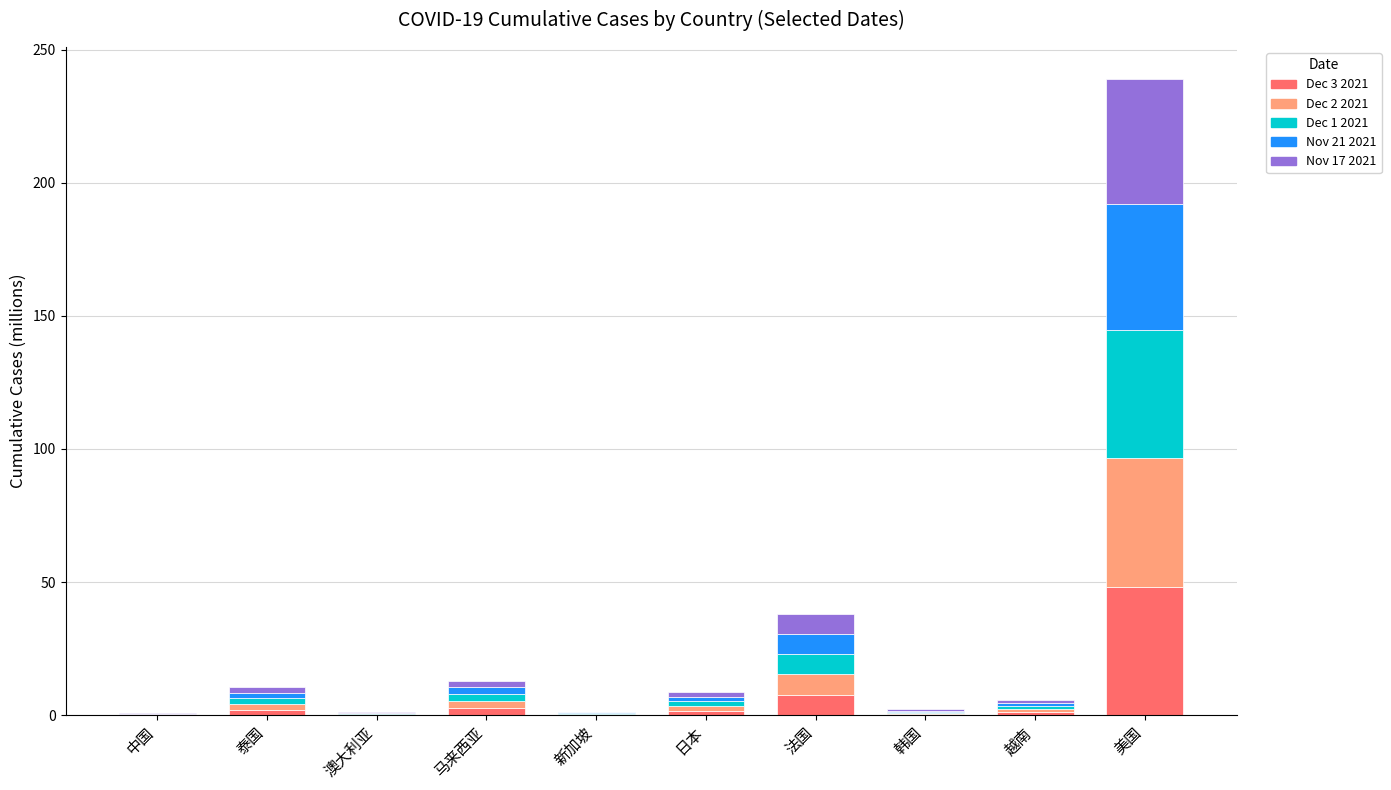

At which category is the sum across all series the highest?

美国